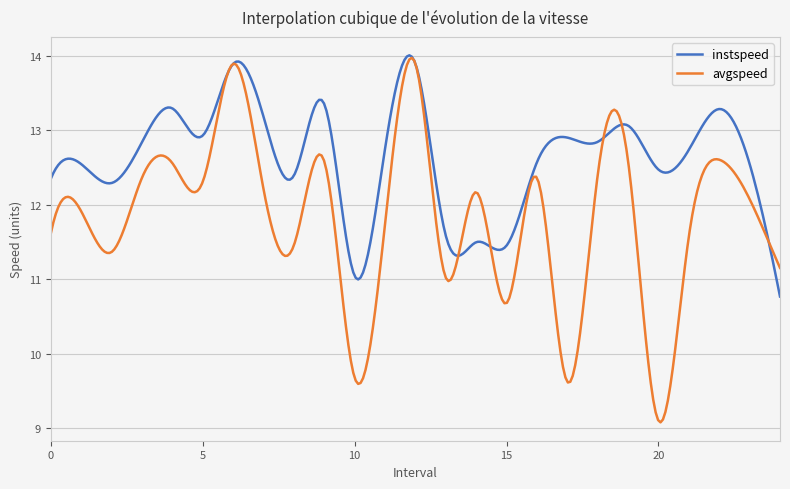

Which series has the largest range (max minus min)?

avgspeed